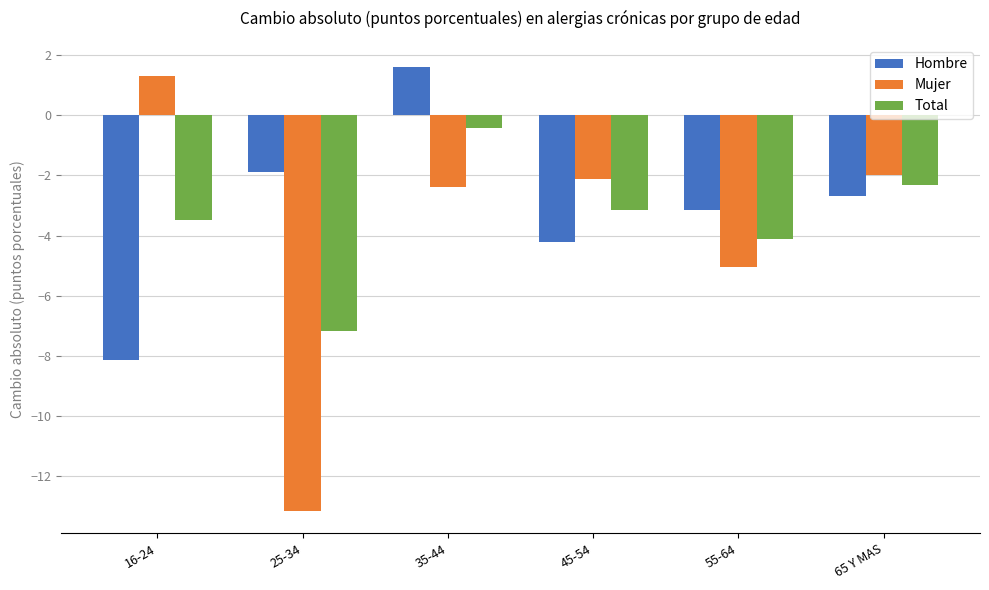

True or false: Hombre has a value of 0.6 at 35-44.

False